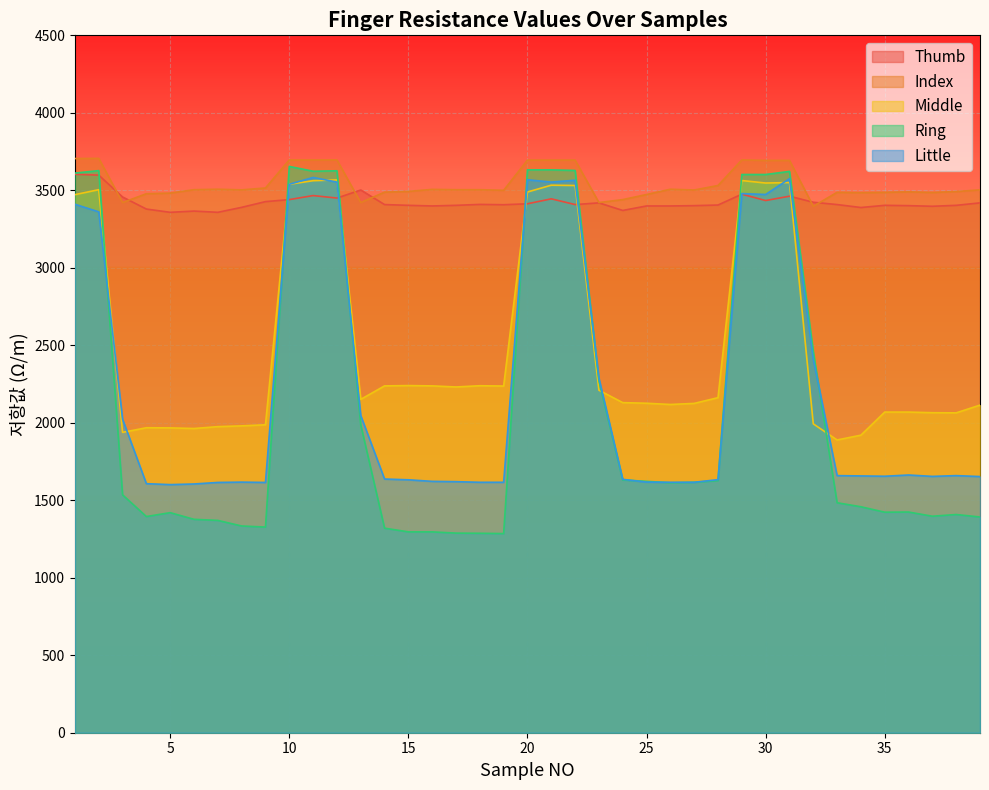

Reading left to right, list all the values displayed in this chart.

Thumb: 1=3603	2=3598	3=3457	4=3379	5=3358	6=3366	7=3358	8=3390	9=3427	10=3440	11=3466	12=3450	13=3502	14=3408	15=3403	16=3399	17=3403	18=3409	19=3407	20=3413	21=3445	22=3408	23=3419	24=3370	25=3399	26=3399	27=3401	28=3405	29=3475	30=3434	31=3462	32=3423	33=3408	34=3389	35=3403	36=3401	37=3397	38=3403	39=3419
Index: 1=3705	2=3706	3=3421	4=3478	5=3482	6=3504	7=3507	8=3503	9=3515	10=3696	11=3696	12=3696	13=3421	14=3488	15=3493	16=3506	17=3504	18=3504	19=3500	20=3695	21=3695	22=3695	23=3421	24=3440	25=3473	26=3507	27=3502	28=3531	29=3696	30=3693	31=3693	32=3397	33=3487	34=3485	35=3487	36=3490	37=3486	38=3492	39=3503
Middle: 1=3472	2=3504	3=1938	4=1968	5=1967	6=1963	7=1975	8=1980	9=1987	10=3539	11=3562	12=3567	13=2151	14=2238	15=2240	16=2238	17=2231	18=2239	19=2237	20=3489	21=3533	22=3531	23=2210	24=2130	25=2126	26=2118	27=2125	28=2162	29=3563	30=3547	31=3550	32=1993	33=1889	34=1920	35=2069	36=2069	37=2065	38=2064	39=2114
Ring: 1=3611	2=3627	3=1535	4=1395	5=1420	6=1377	7=1370	8=1334	9=1327	10=3654	11=3623	12=3626	13=1987	14=1320	15=1296	16=1296	17=1288	18=1287	19=1285	20=3632	21=3632	22=3628	23=2271	24=1631	25=1622	26=1613	27=1616	28=1627	29=3602	30=3602	31=3622	32=2459	33=1484	34=1458	35=1423	36=1424	37=1397	38=1408	39=1392
Little: 1=3410	2=3361	3=2023	4=1607	5=1601	6=1605	7=1615	8=1617	9=1615	10=3539	11=3583	12=3553	13=2047	14=1637	15=1632	16=1622	17=1620	18=1616	19=1616	20=3568	21=3553	22=3565	23=2288	24=1635	25=1617	26=1616	27=1616	28=1633	29=3479	30=3473	31=3575	32=2410	33=1659	34=1657	35=1655	36=1663	37=1654	38=1659	39=1653